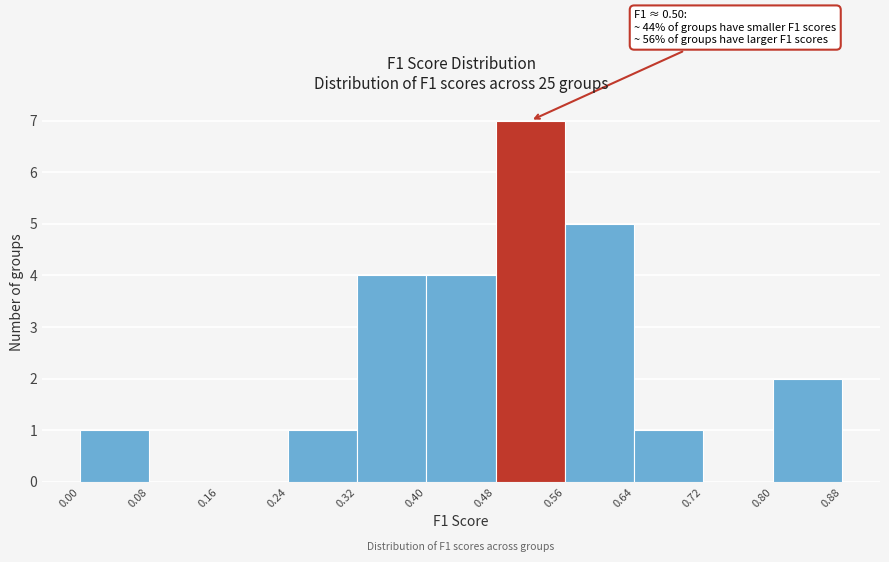

Over which range of the x-axis is the bar tallest?

0.48 to 0.56